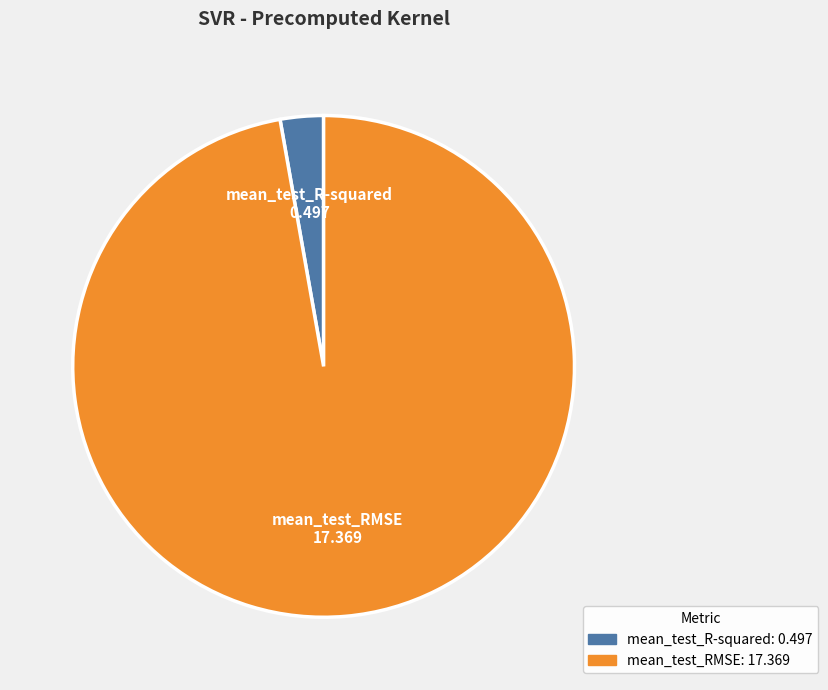

Combined, do mean_test_R-squared and mean_test_RMSE account for over 50%?

Yes